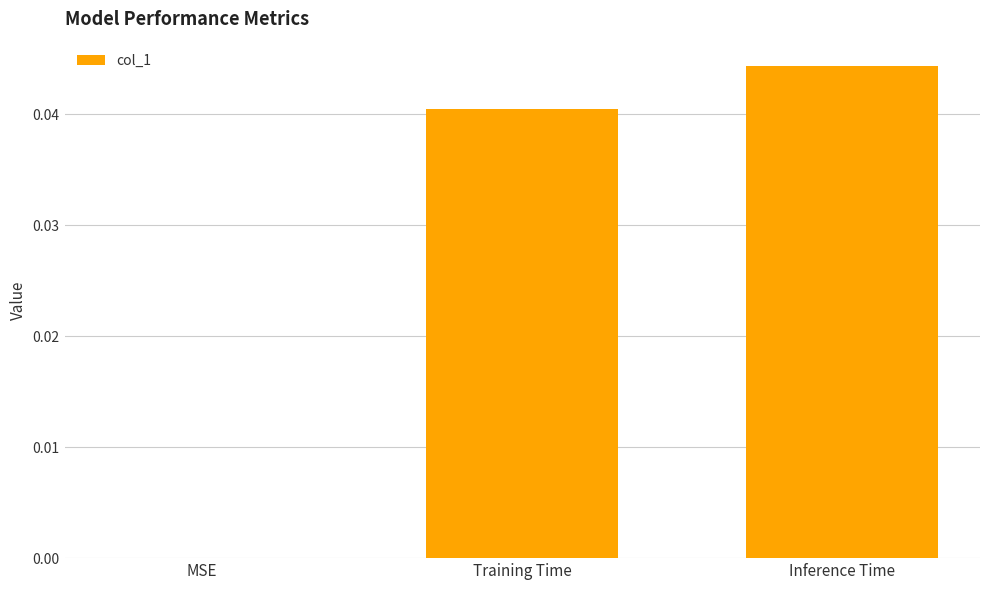

Which label corresponds to the largest value in the chart?

Inference Time